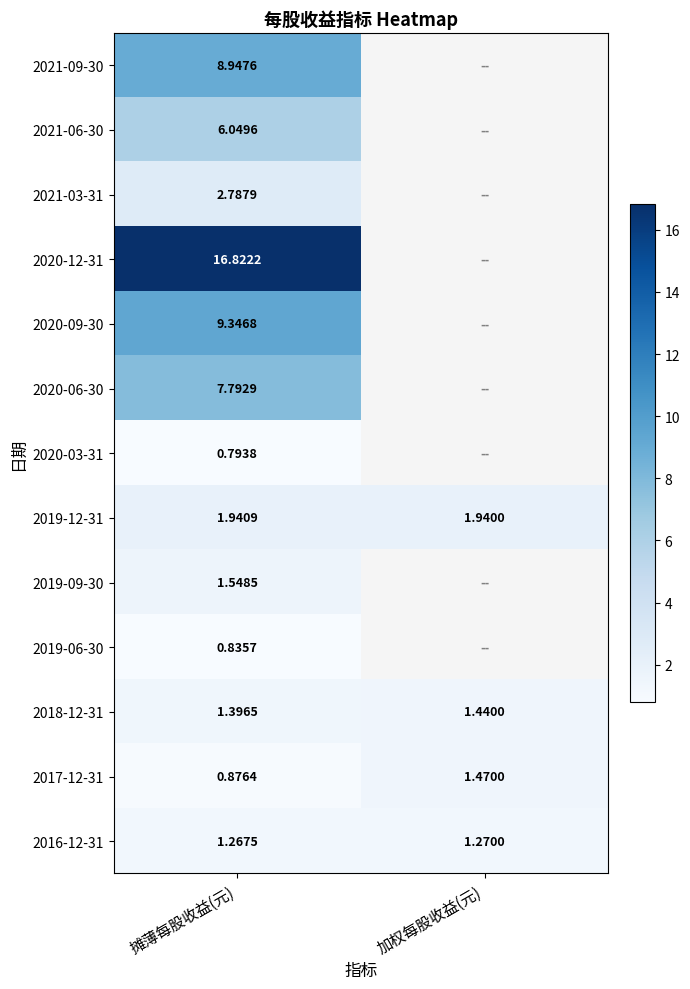

Is the value of 2021-06-30 at 摊薄每股收益(元) greater than the value of 2018-12-31 at 摊薄每股收益(元)?

Yes